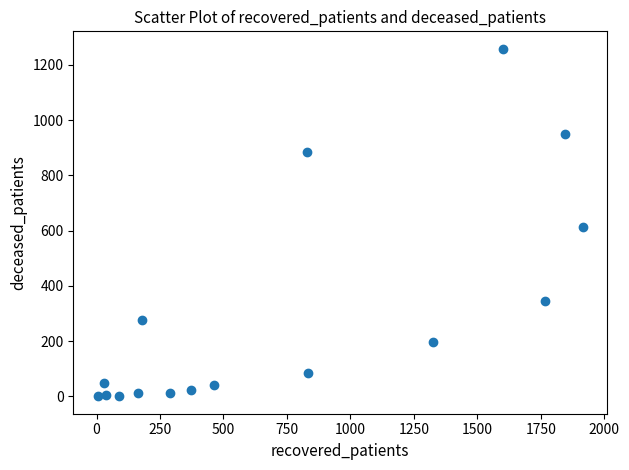

What is the range of Y values (max minus min)?

1258